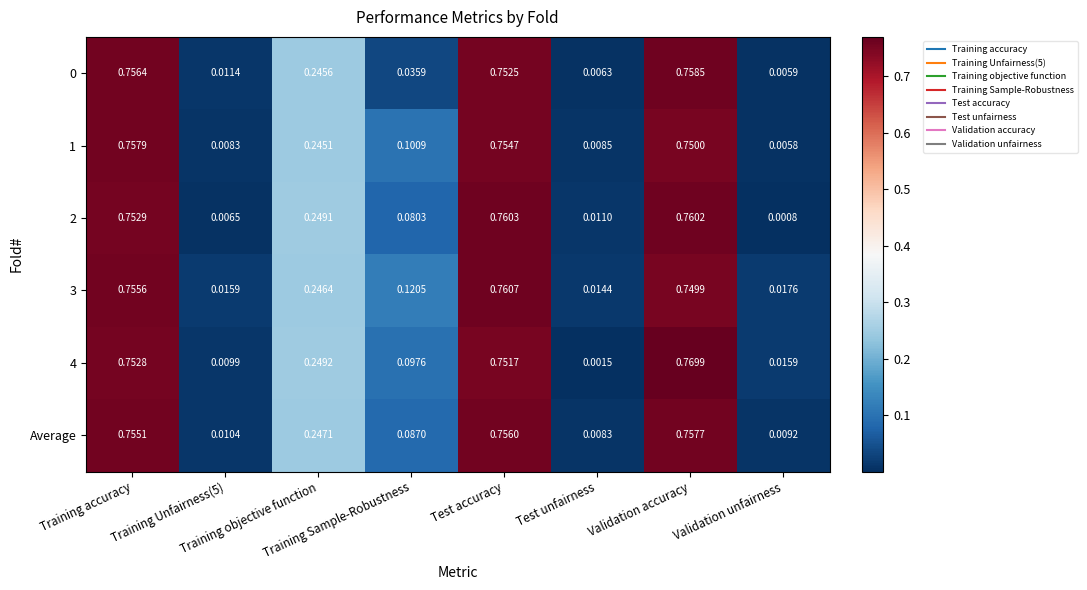

How many series are shown in this chart?

6